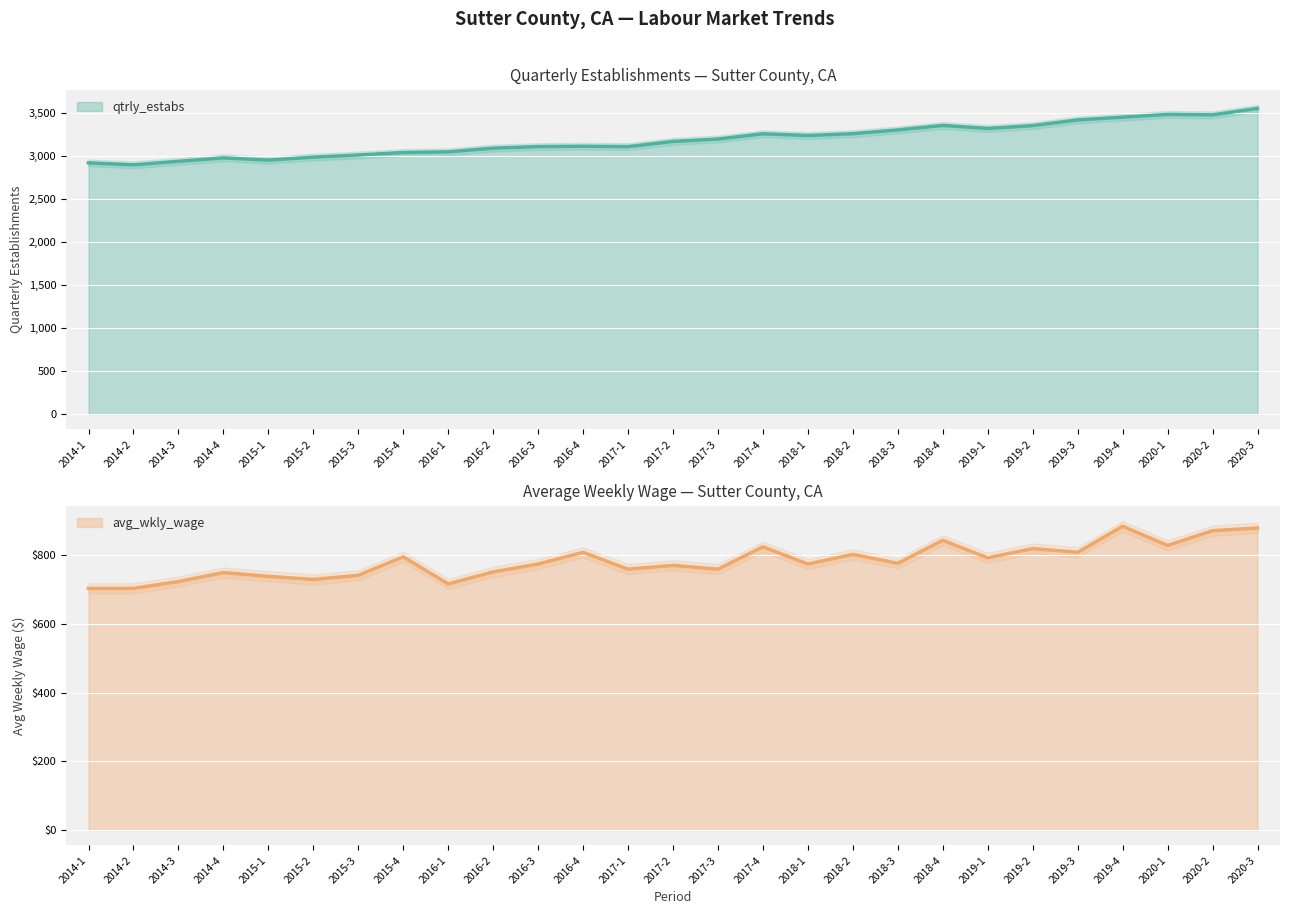

What is the sum of all avg_wkly_wage values?

21145